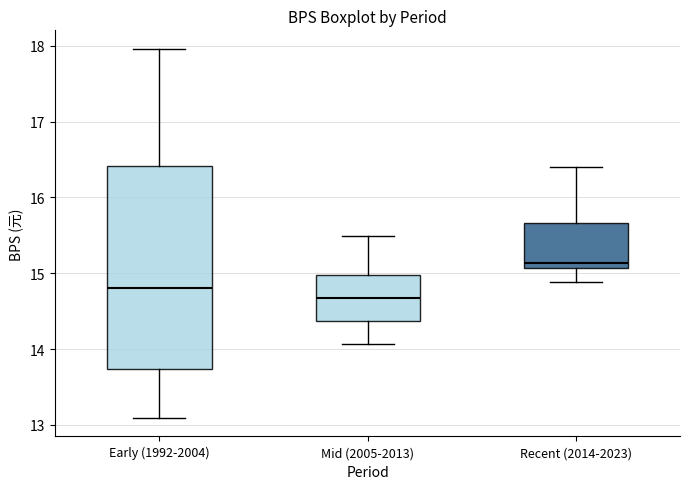

Which box's median line is the lowest?

Mid (2005-2013)